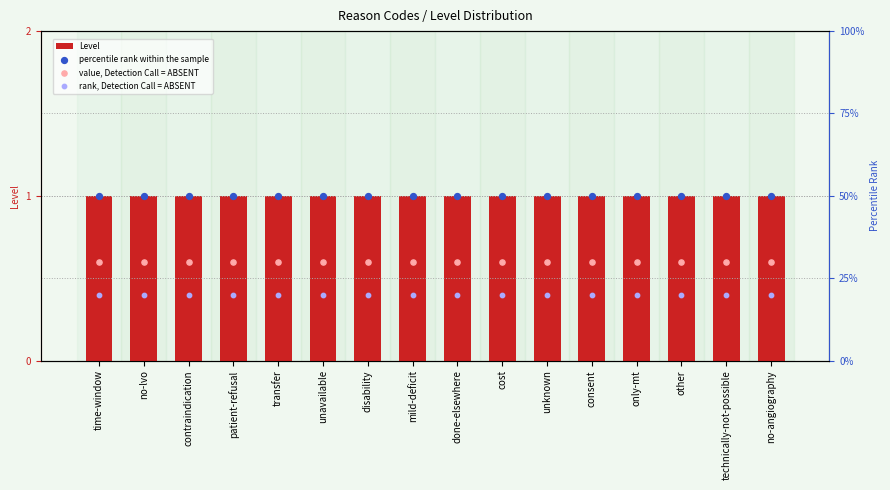

Which series has the largest total across all categories?

Level